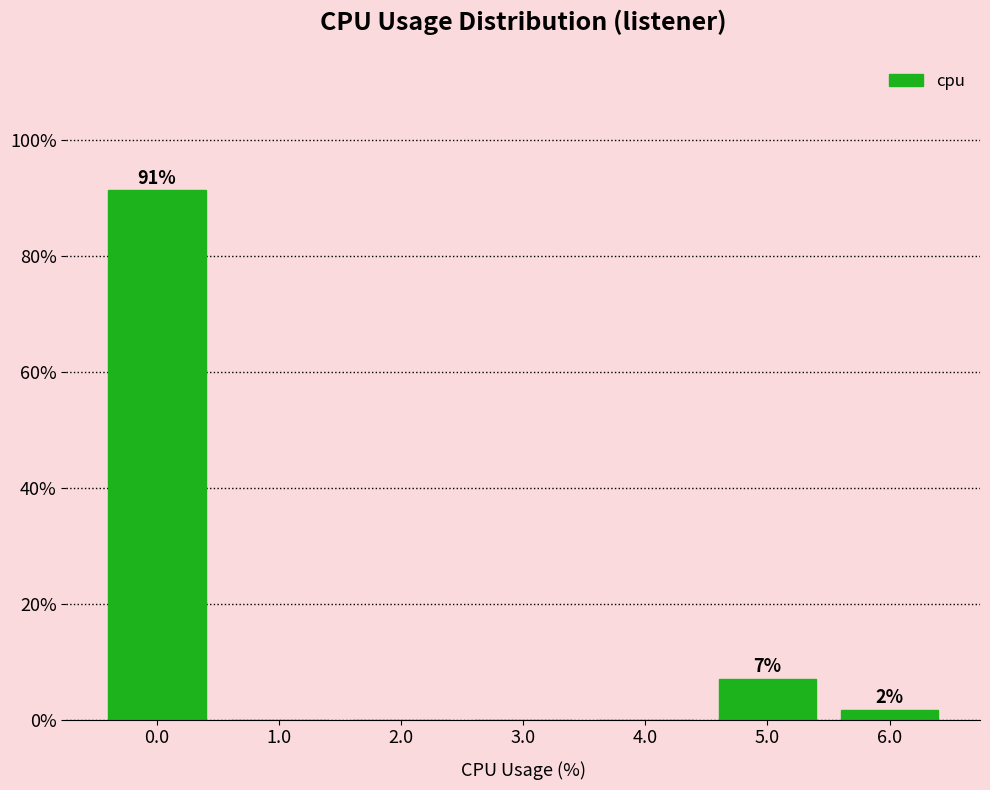

Reading left to right, list all the values displayed in this chart.

0.0=91.3	1.0=0.0	2.0=0.0	3.0=0.0	4.0=0.0	5.0=7.0	6.0=1.7